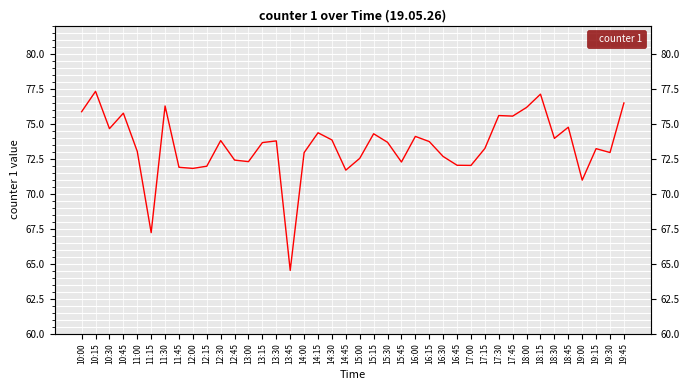

Reading right to left, what are all the values shown in this chart?

76.5	72.9	73.2	71.0	74.7	73.9	77.1	76.2	75.5	75.6	73.2	72.0	72.0	72.6	73.7	74.1	72.3	73.7	74.3	72.5	71.7	73.8	74.3	72.9	64.5	73.8	73.6	72.3	72.4	73.8	72.0	71.8	71.9	76.3	67.2	73.0	75.7	74.6	77.3	75.8